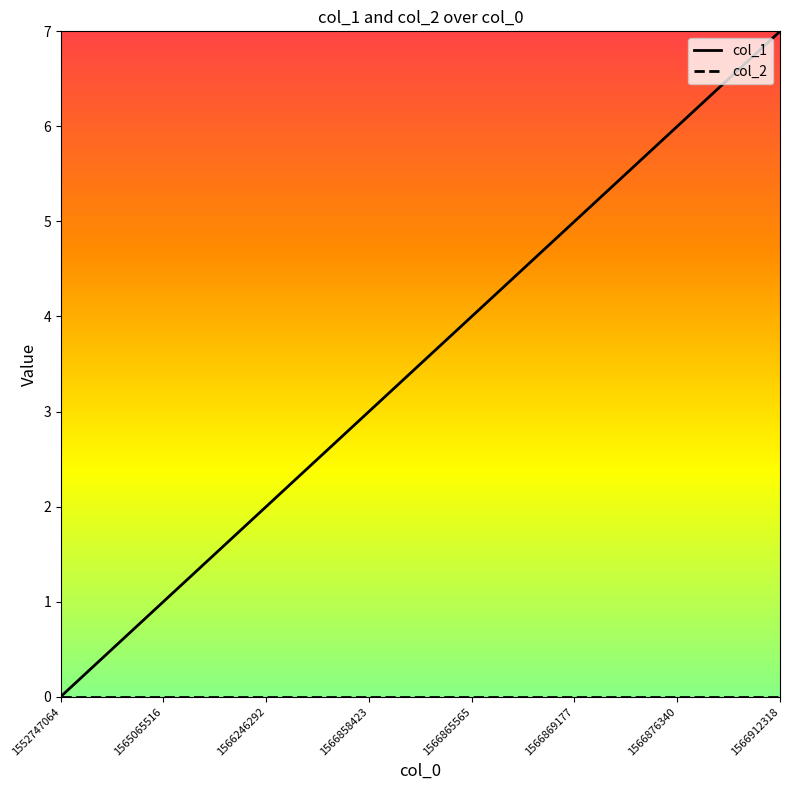

What is the greatest value displayed?

7